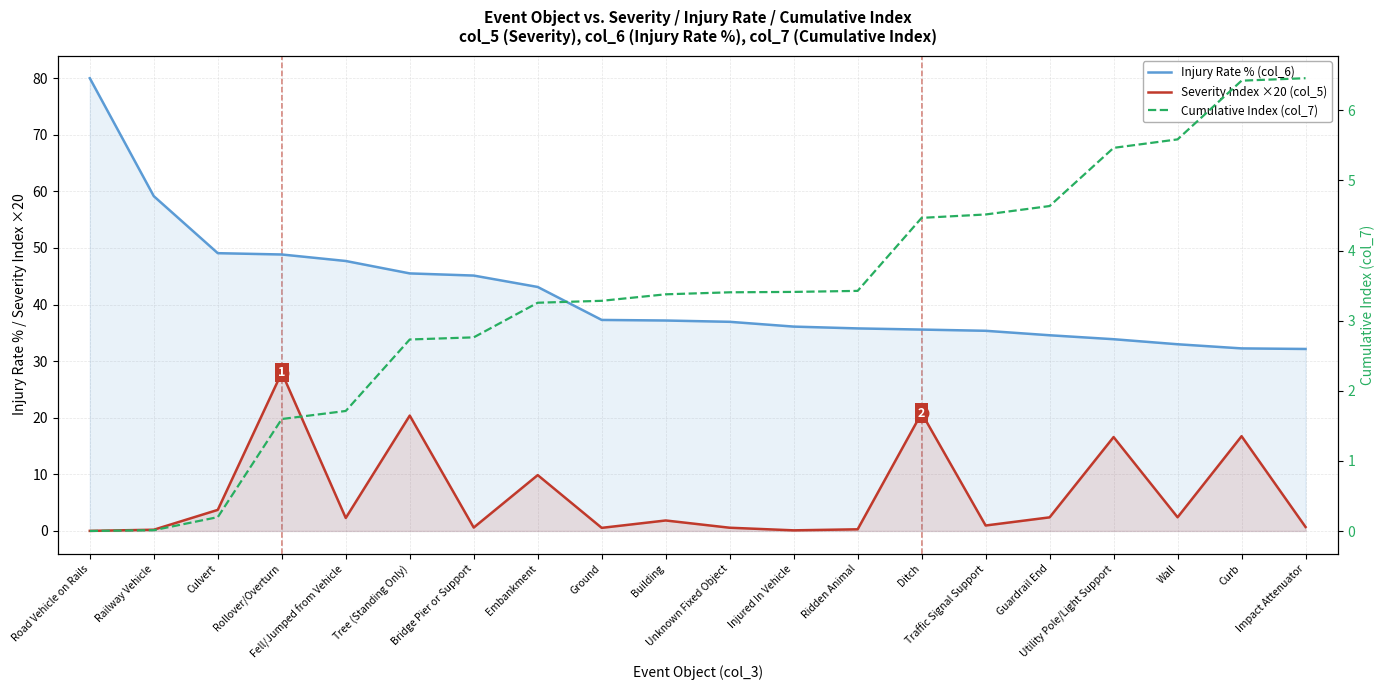

The value of Severity Index ×20 (col_5) at Injured In Vehicle is 0.1. True or false?

True